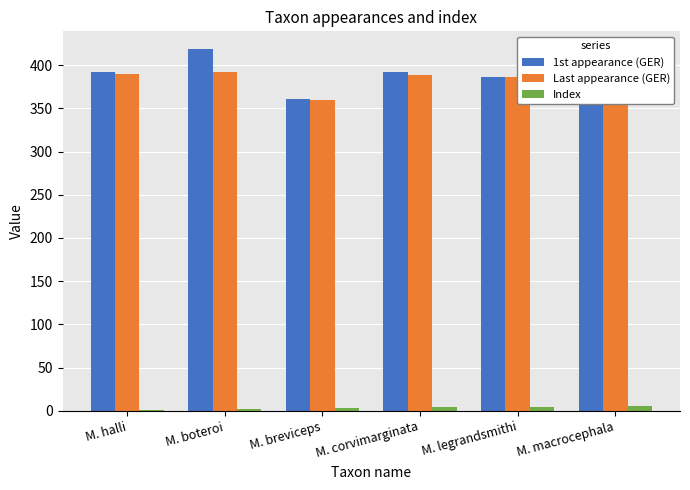

Which series has the largest range (max minus min)?

1st appearance (GER)